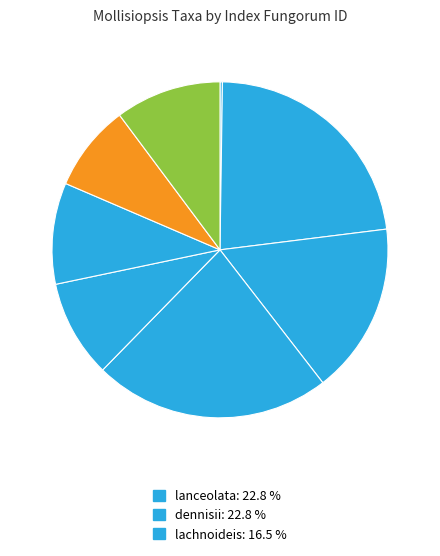

To the nearest percent, what is the difference between the largest and smallest slice percentages?

23%